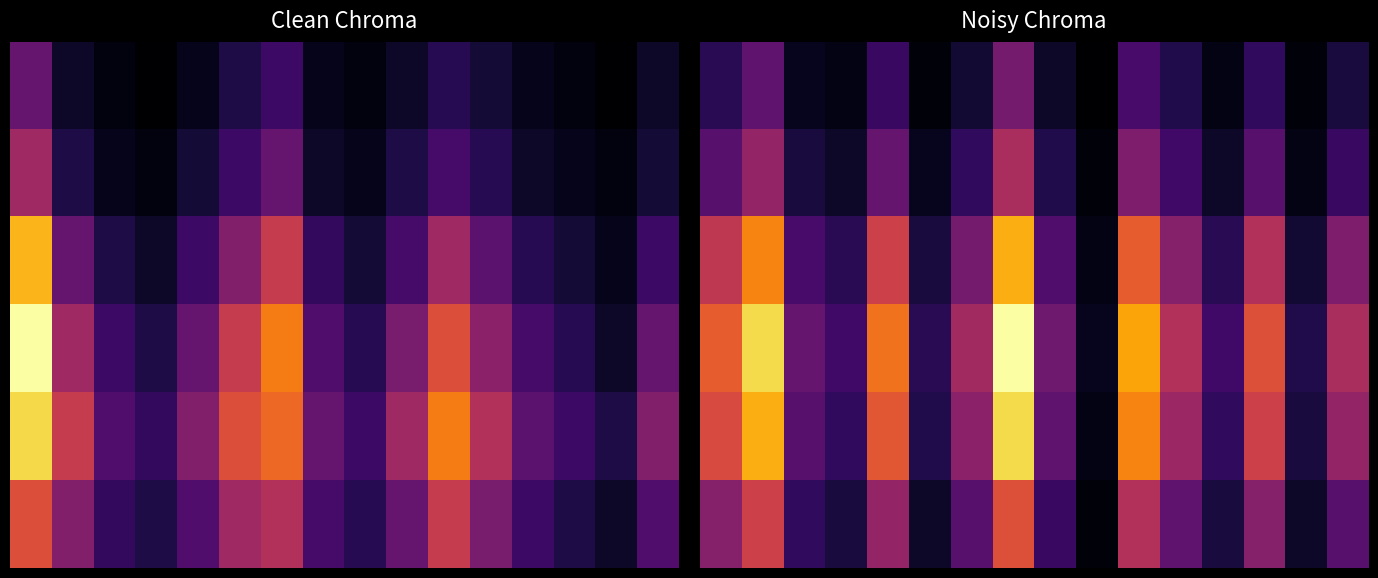

Count the number of categories in the chart.

16